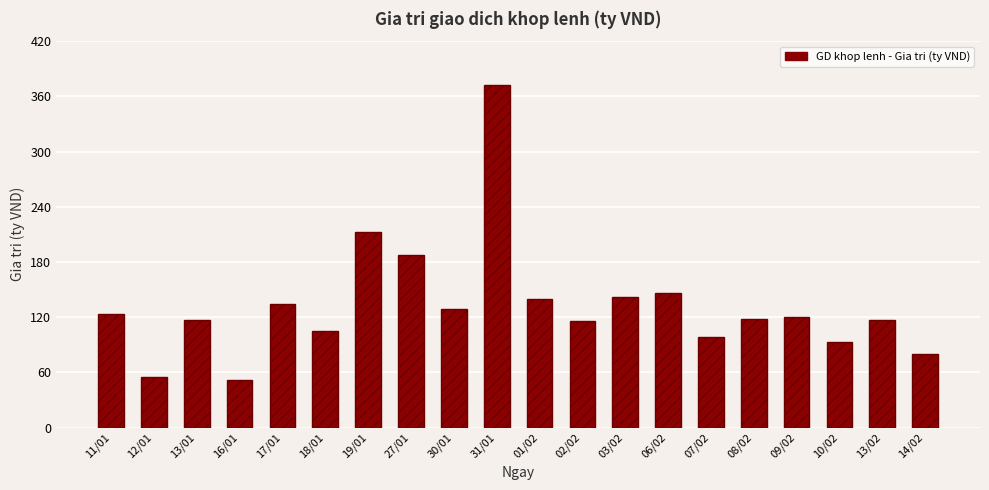

What position from the left is 03/02?

13